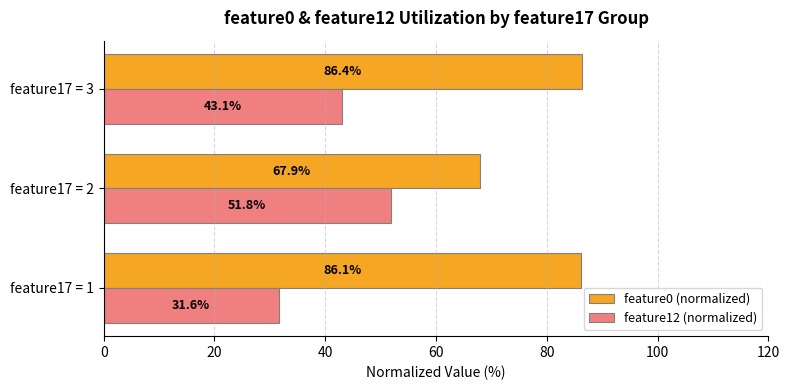

Rank the categories by feature12 (normalized) value from highest to lowest.

feature17 = 2, feature17 = 3, feature17 = 1